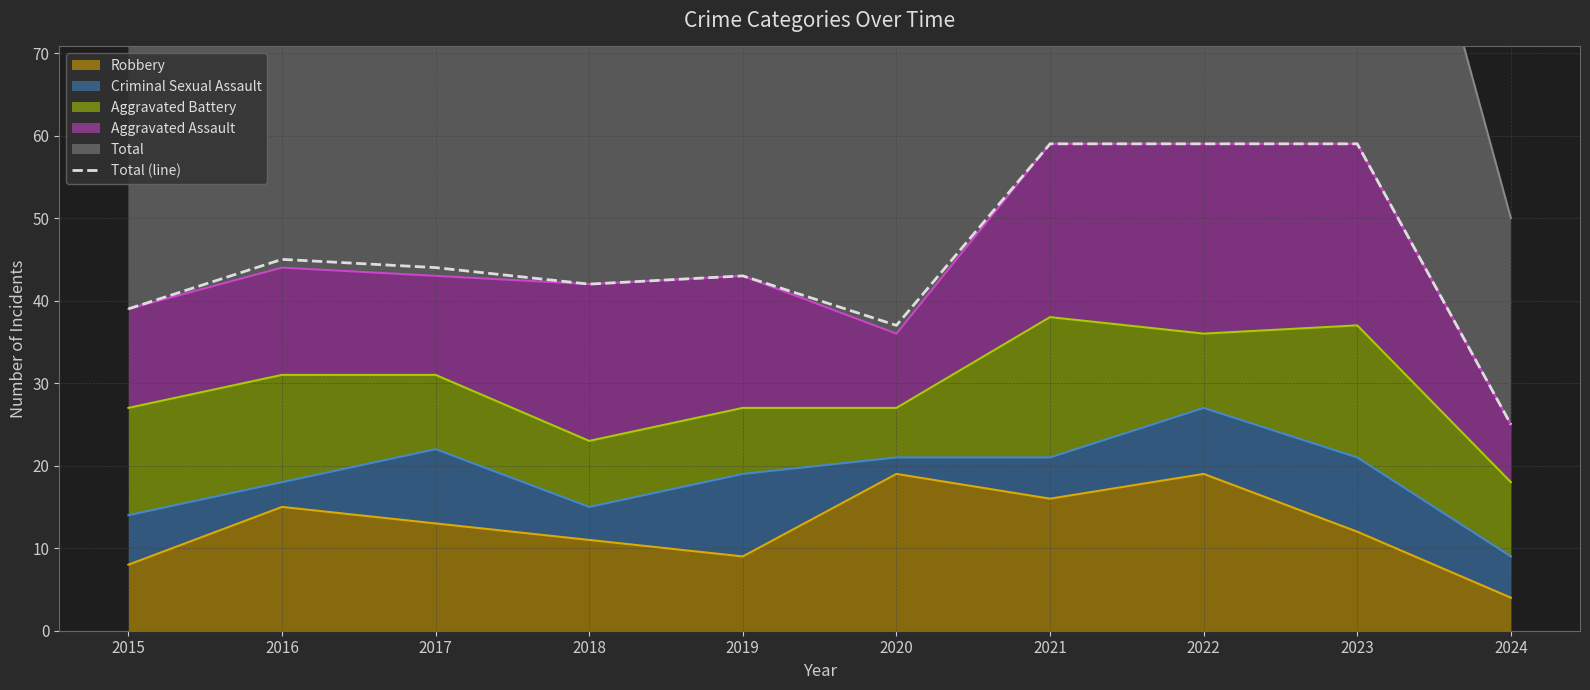

How many lines are shown in the chart?

1